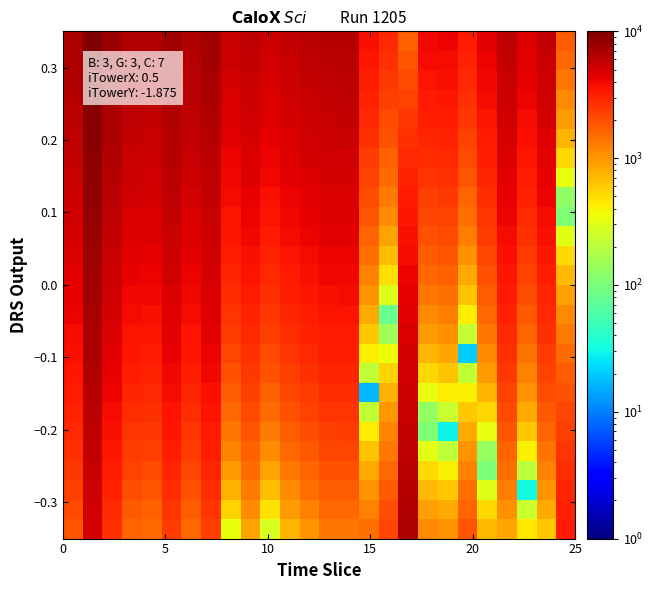

What is the smallest value displayed?

17.0